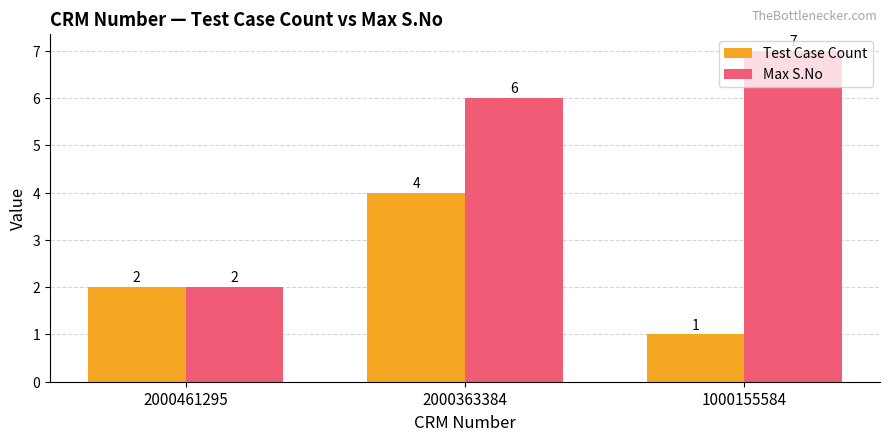

At how many categories does at least one series exceed 1?

3